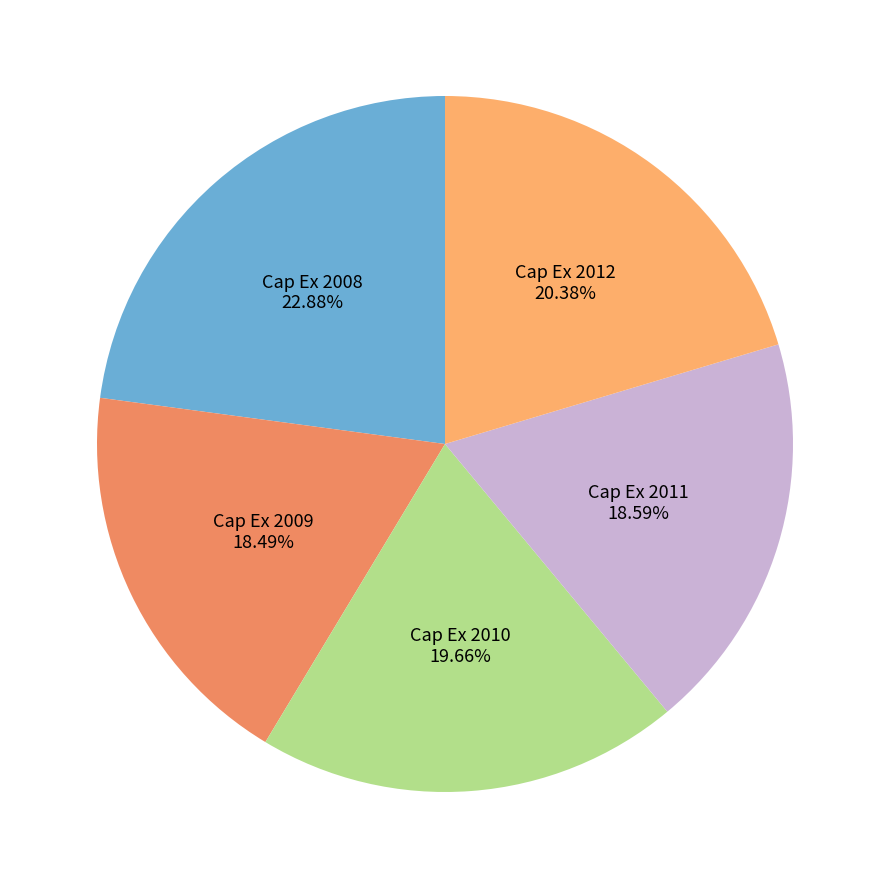

How many segments does this pie chart have?

5